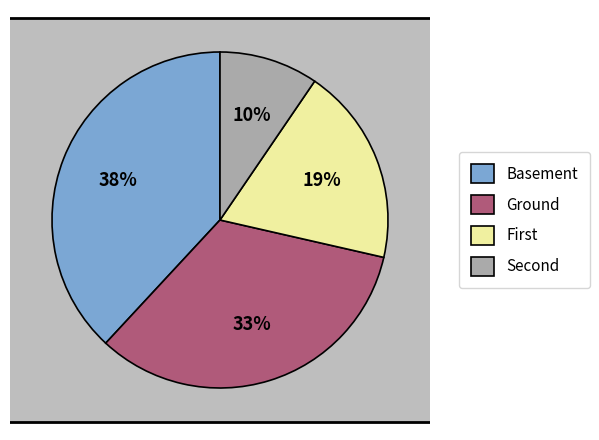

Which category has the biggest portion of the pie?

Basement